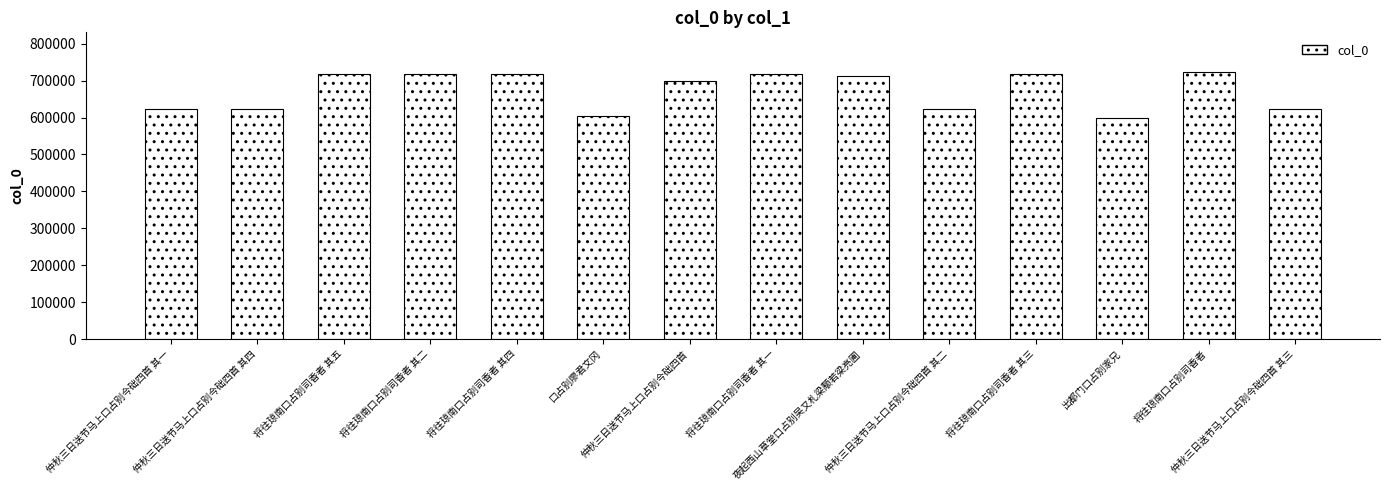

What is the value of the 9th bar from the left?

713237